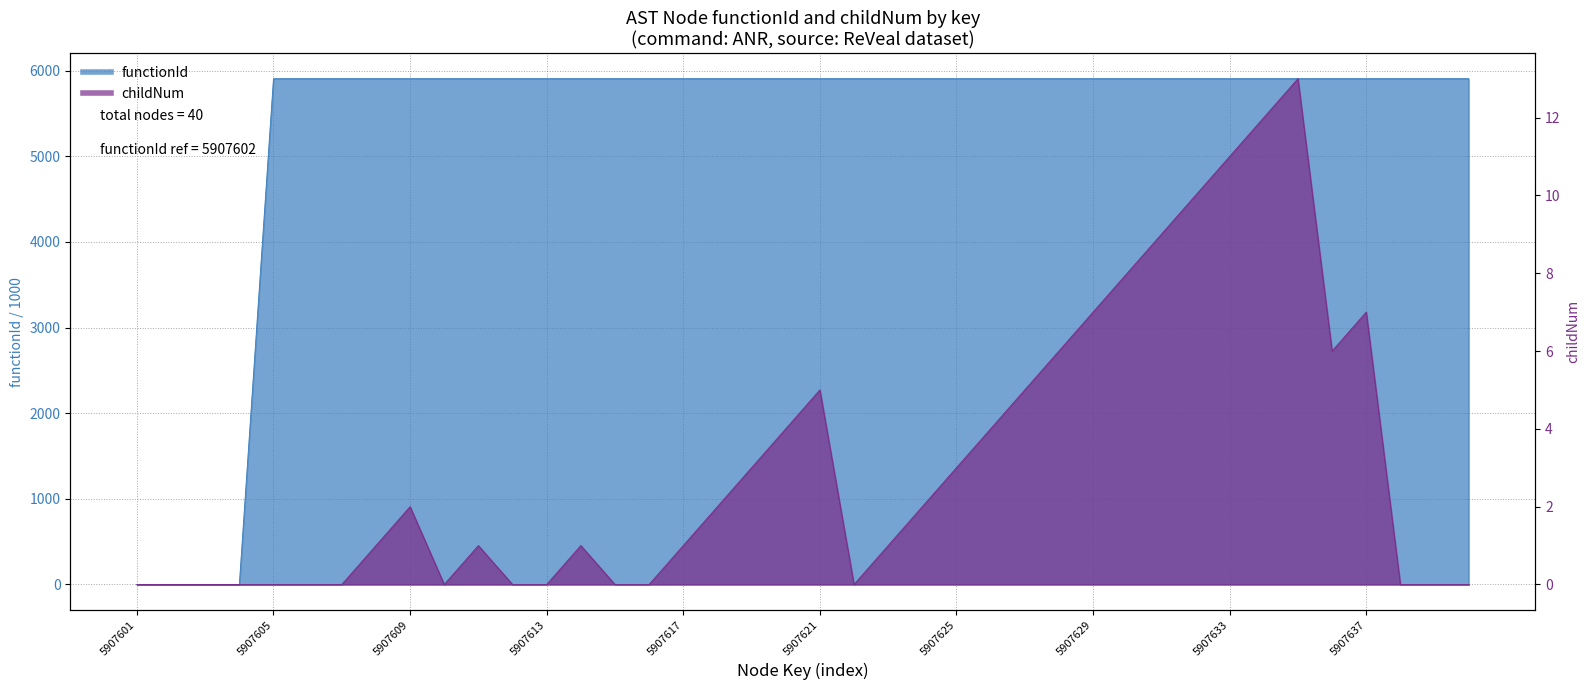

What is the highest value of the functionId series?

5907.6